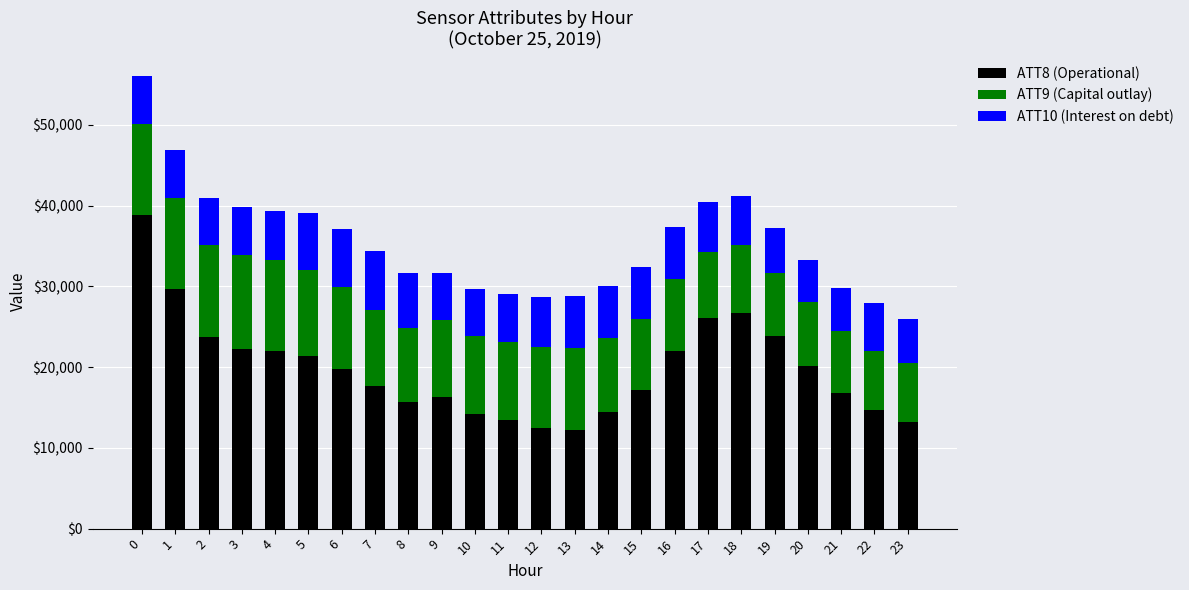

What is the maximum value for ATT8 (Operational)?

38900.0